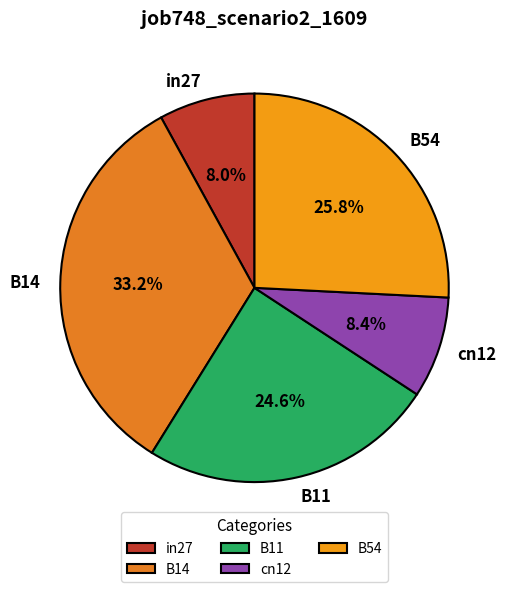

To the nearest percent, what is the difference between the largest and smallest slice percentages?

25%